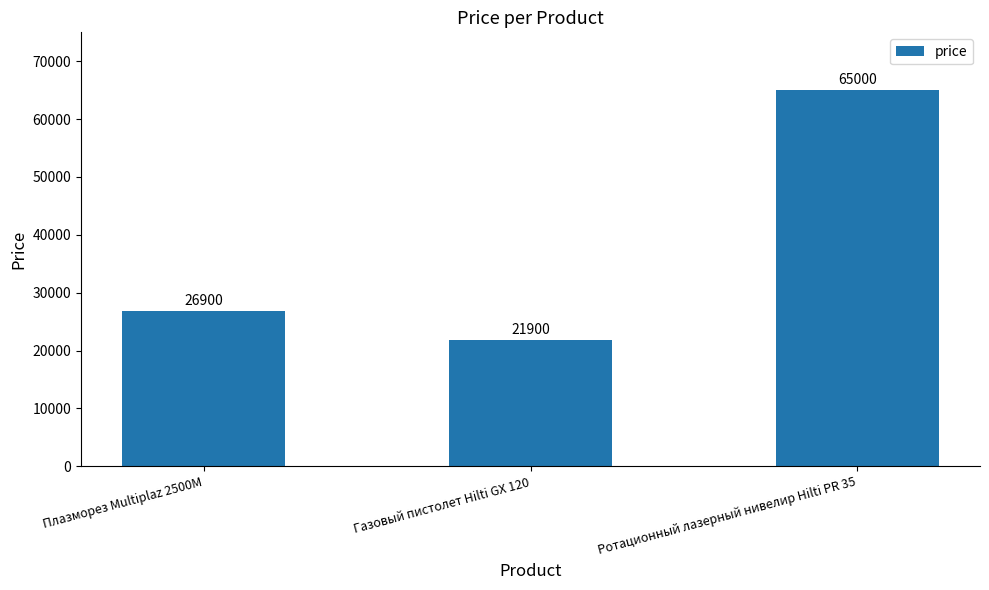

What is the approximate value at Газовый пистолет Hilti GX 120?

21900